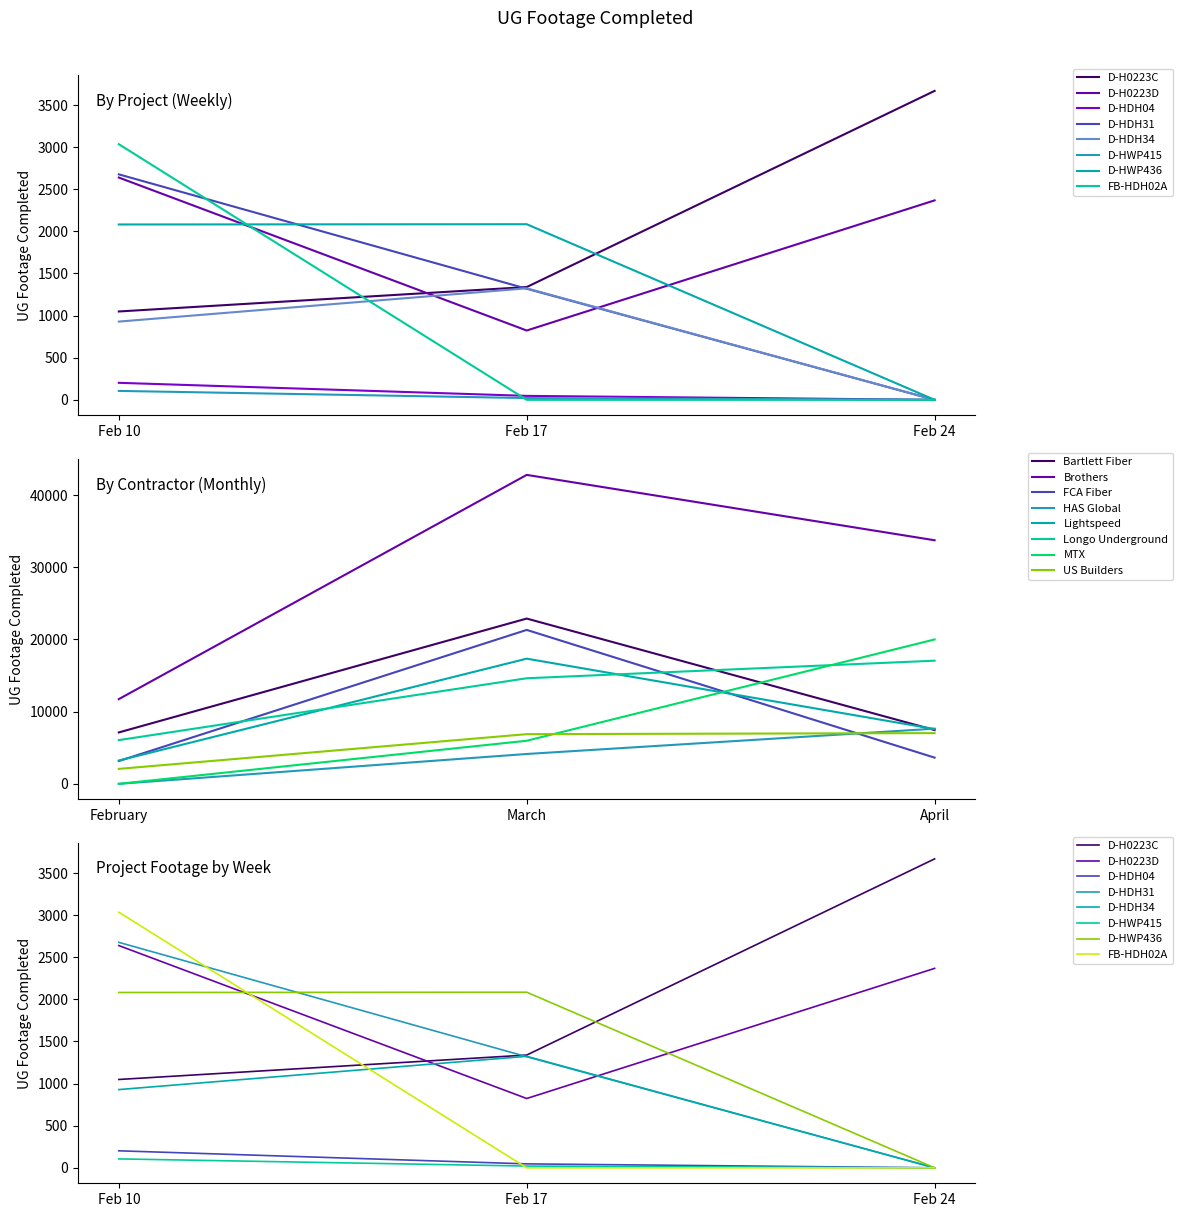

Is it true that Week of Feb 24 (Grand Total) equals -1351 at D-HDH04?

False